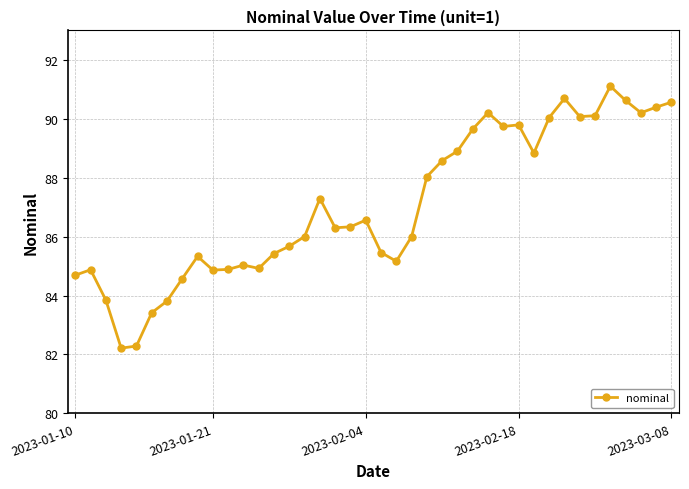

What is the difference between the second highest and second lowest values?

8.4